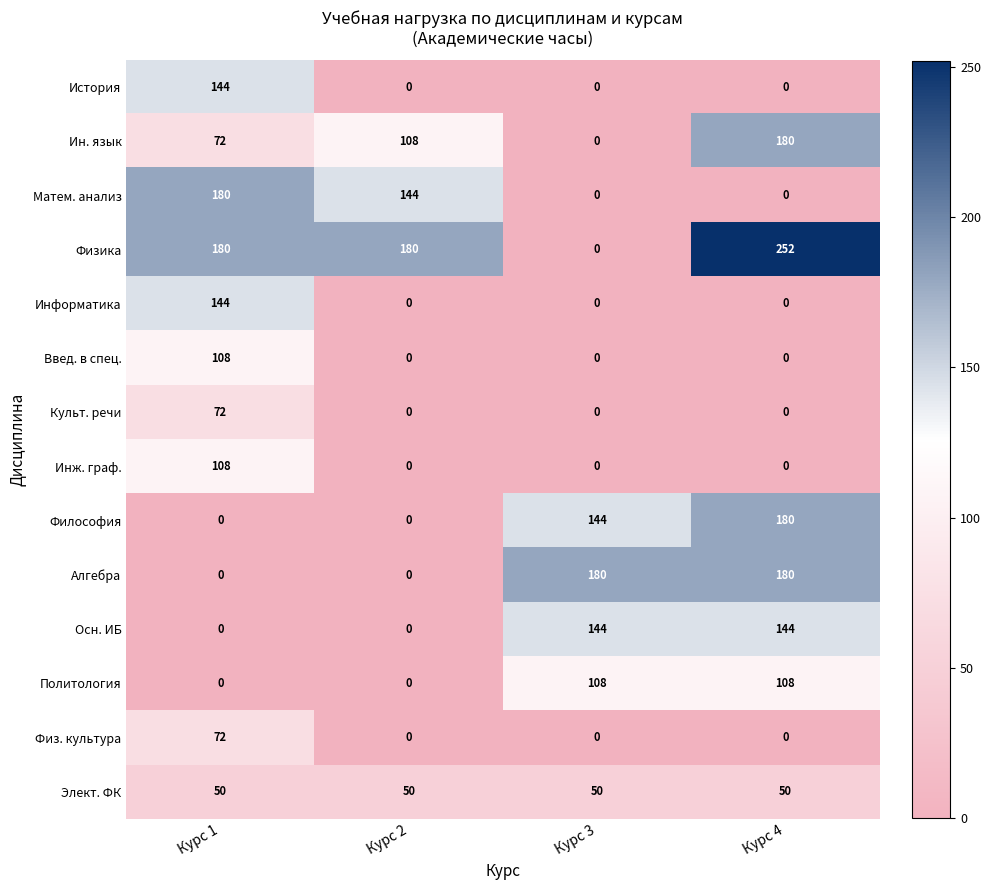

At how many categories does at least one series exceed 56?

4